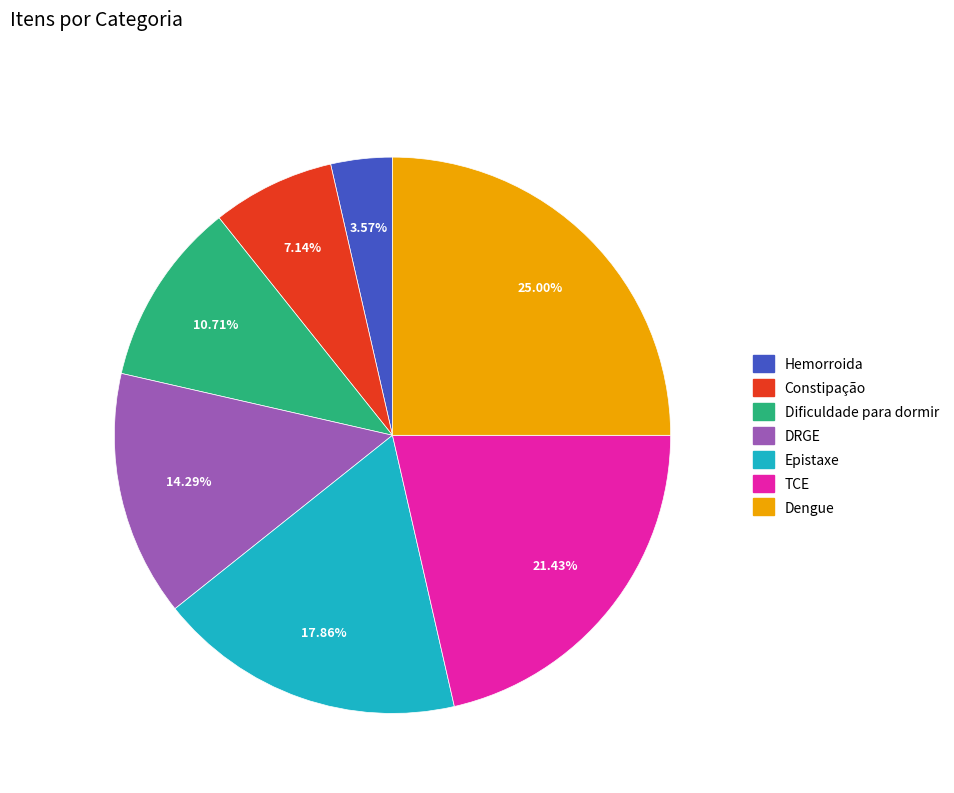

Rank the categories by value from highest to lowest.

Dengue, TCE, Epistaxe, DRGE, Dificuldade para dormir, Constipação, Hemorroida